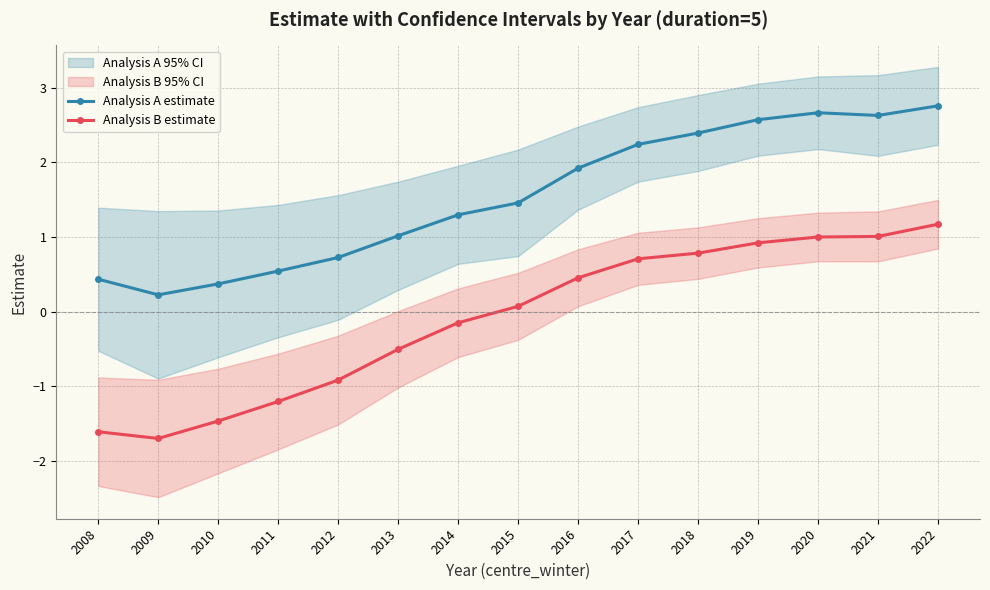

How many data points in Analysis A estimate are less than 1?

5